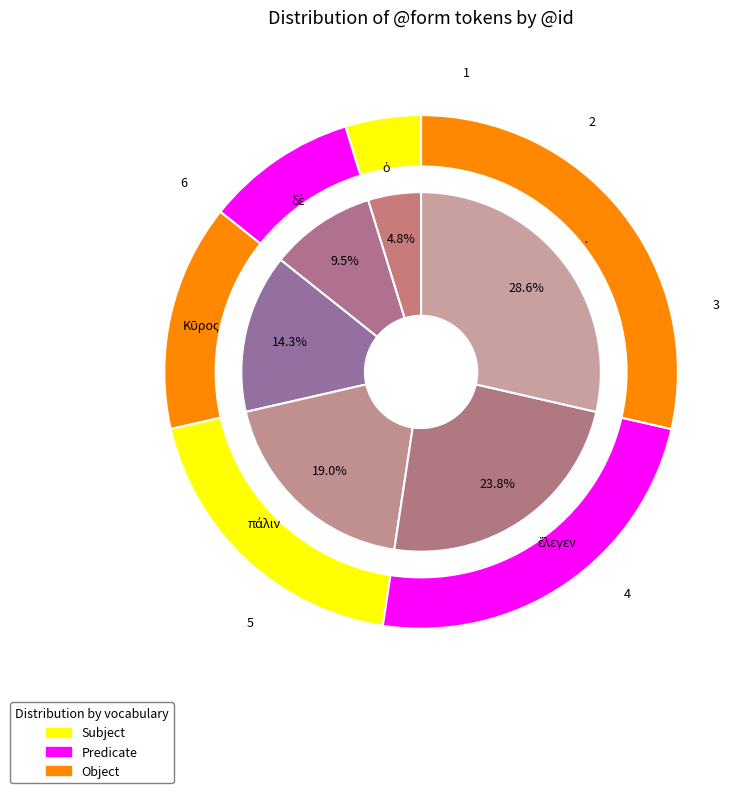

Rank the categories by value from lowest to highest.

ὁ, δὲ, Κῦρος, πάλιν, ἔλεγεν, ·